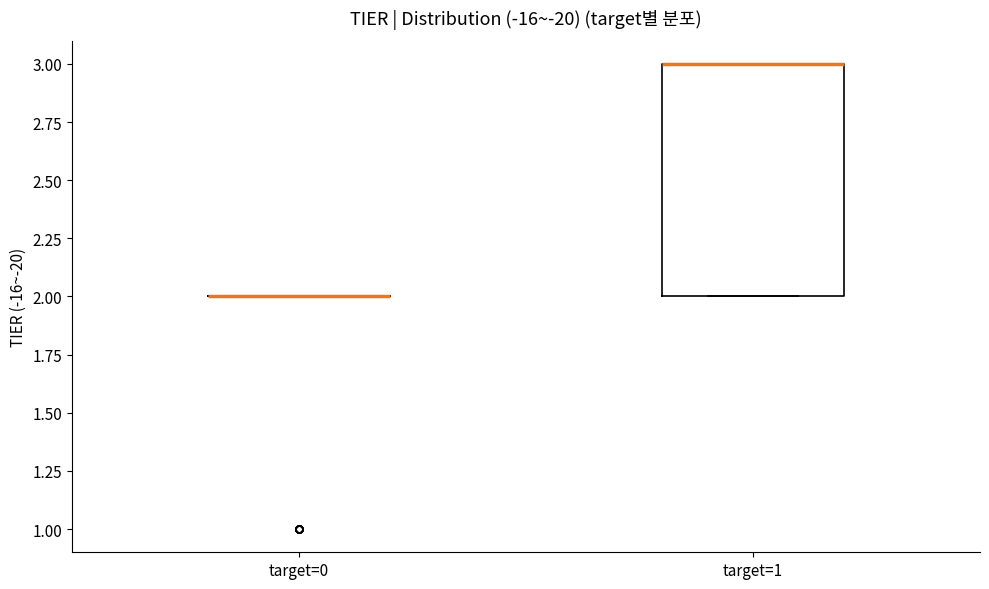

Where is the lower edge of the box for target=1 on the y-axis? The values are not printed on the chart, so give them approximately, as read against the axis.

2